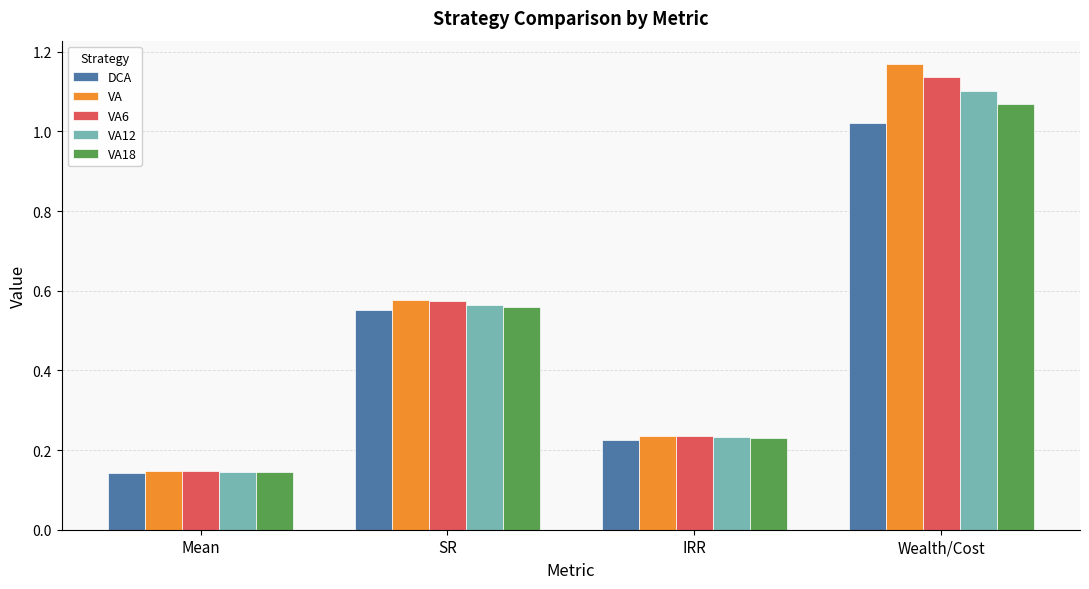

How many bars are there in total?

20